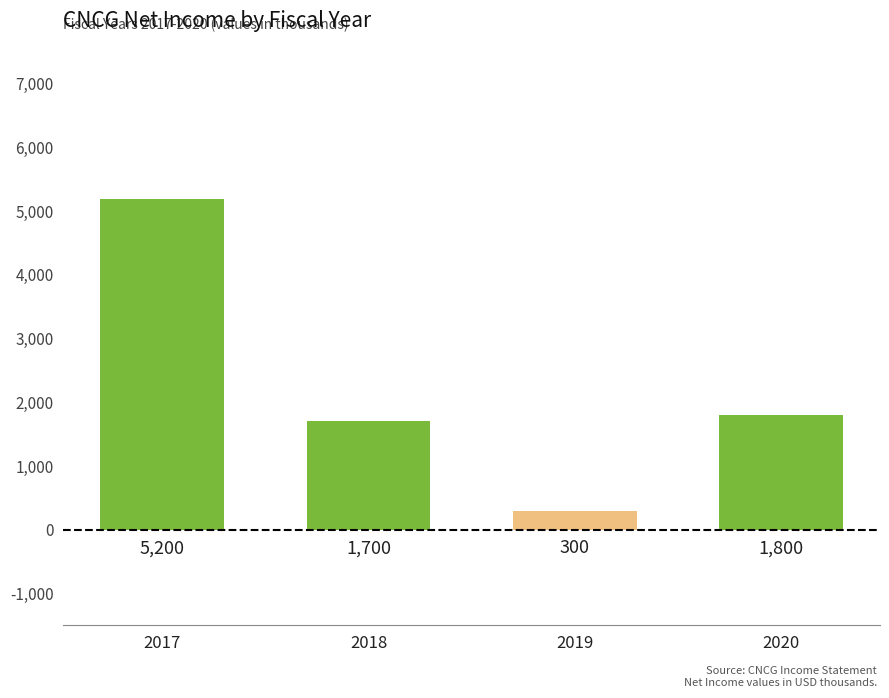

What is the sum of all values?

9000